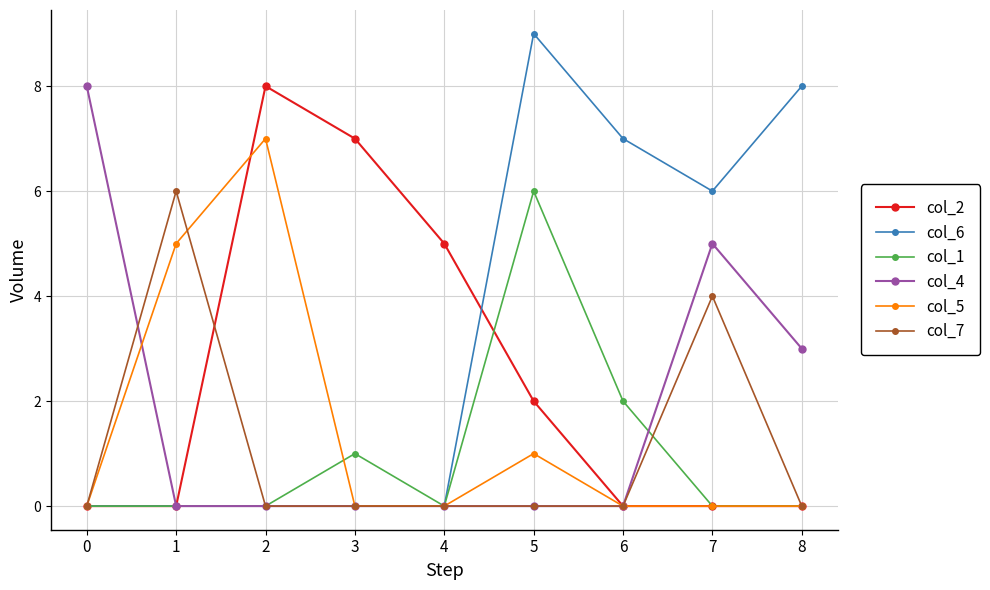

True or false: col_7 has more than 0 points higher than both neighbors.

True